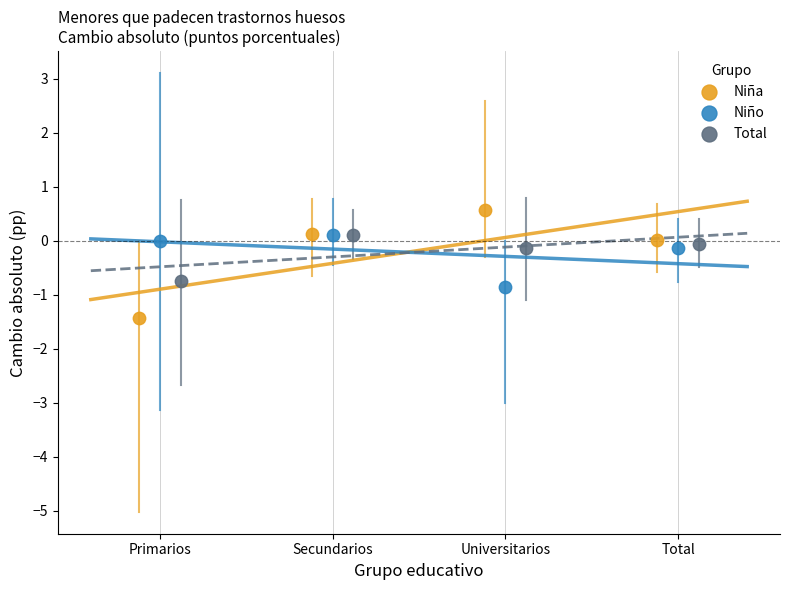

Which series has the widest spread of Y values?

Niña